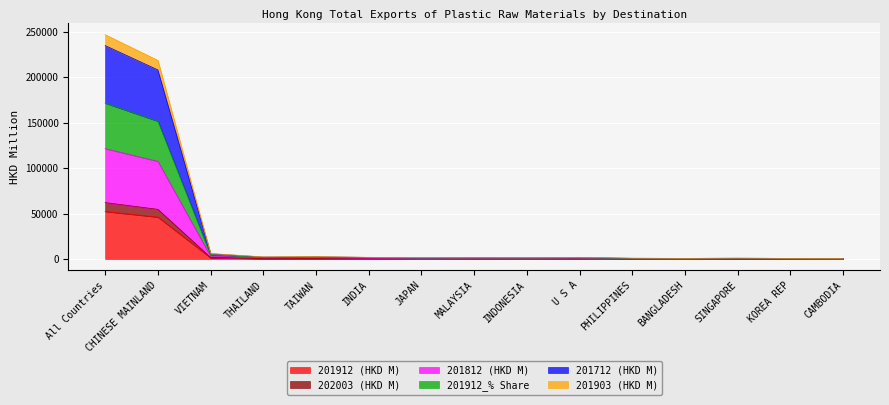

Which category has the highest value in the 201912 (HKD M) series?

All Countries